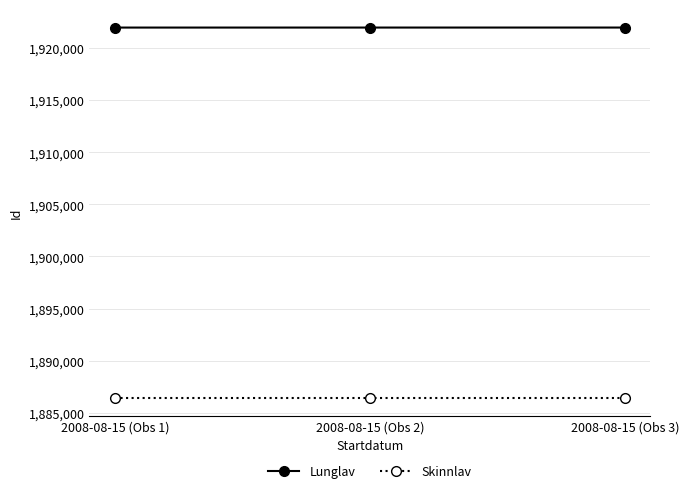

What is the difference between the maximum and minimum values in the Lunglav series?

2